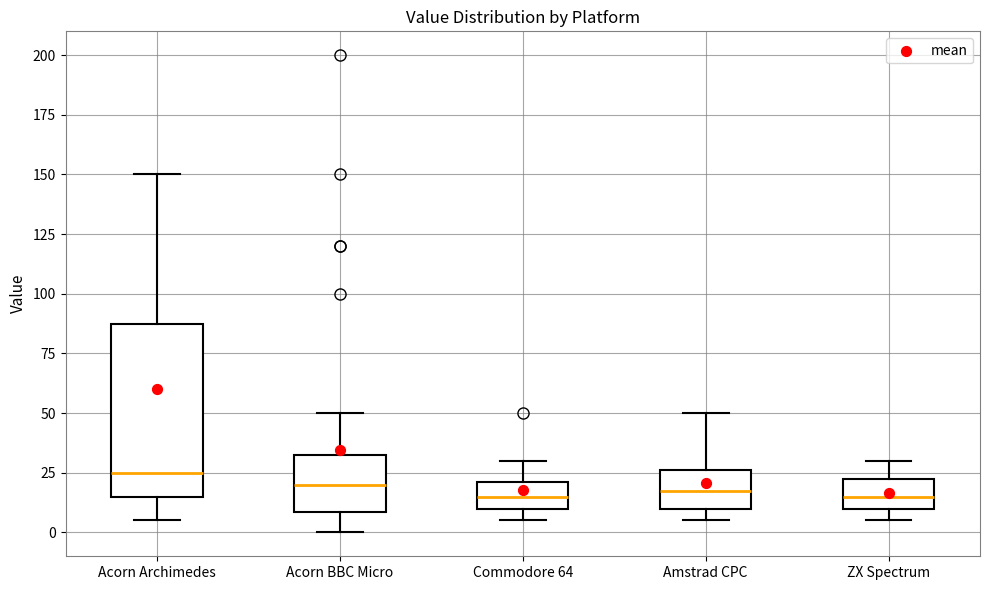

Reading left to right, read every box against the y-axis: the position of its median line, the range the box covers, and the ends of its whiskers. The values are not printed on the chart, so give them approximately, as read against the axis.

Acorn Archimedes: median 25, box 15 to 90, whiskers 5 to 150
Acorn BBC Micro: median 20, box 10 to 35, whiskers 0 to 50
Commodore 64: median 15, box 10 to 20, whiskers 5 to 30
Amstrad CPC: median 20, box 10 to 25, whiskers 5 to 50
ZX Spectrum: median 15, box 10 to 25, whiskers 5 to 30